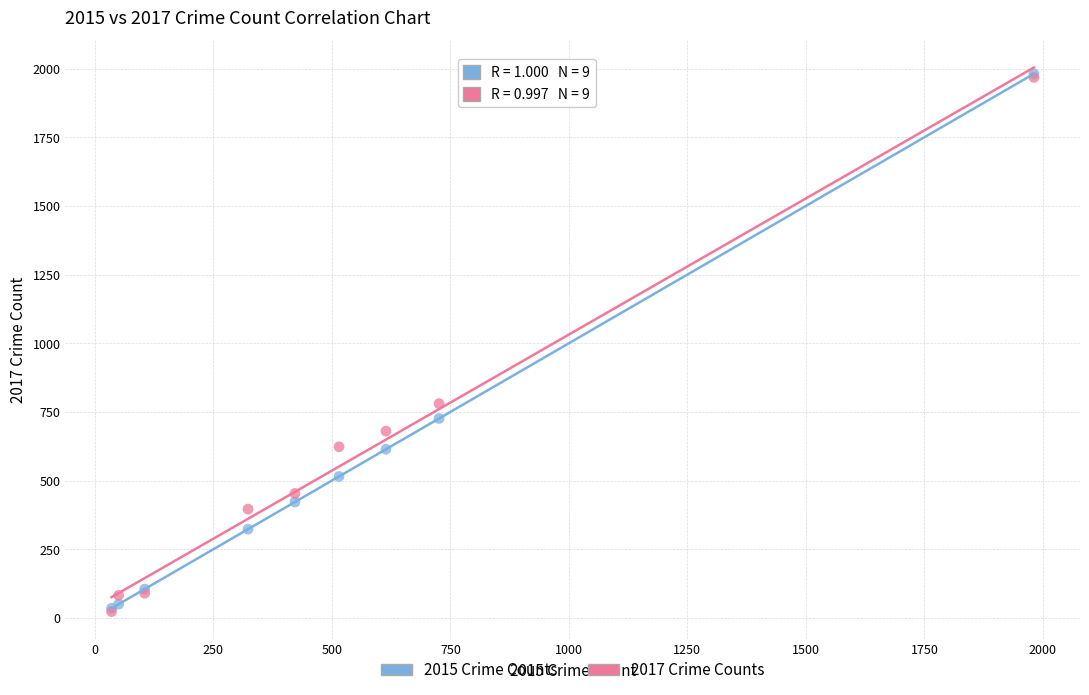

Across all series, what Y value is closest to 1002?

780